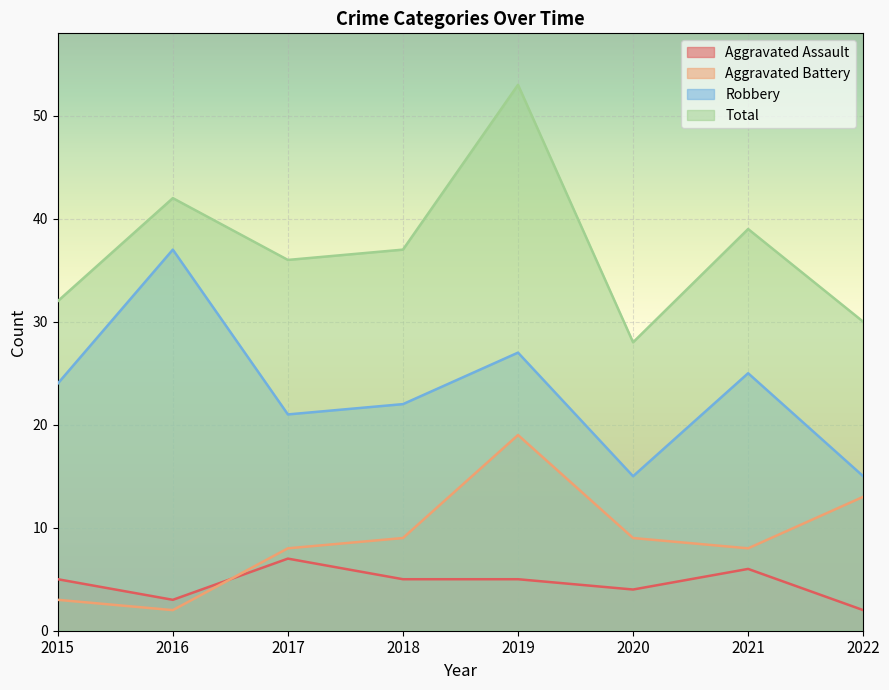

Is it true that Total equals 28 at 2020?

True